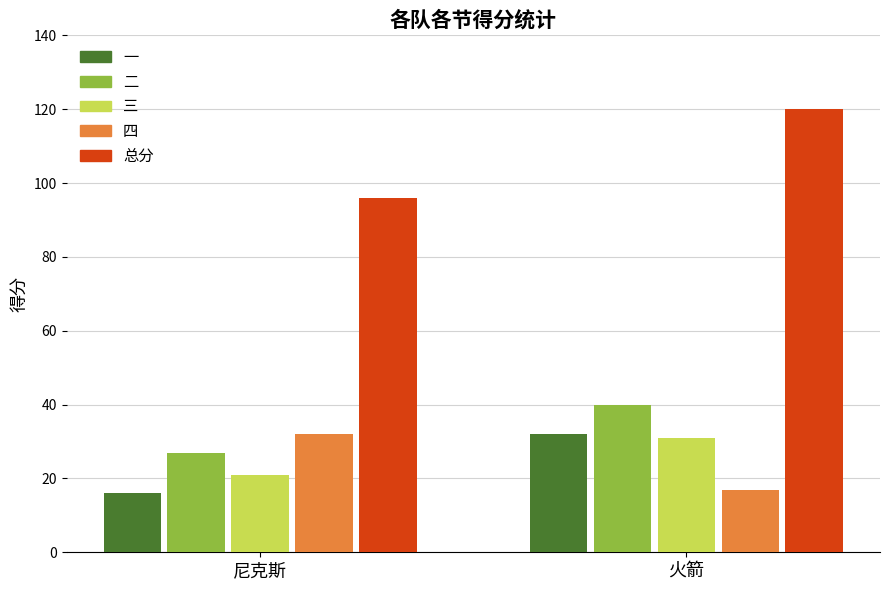

What is the difference between the maximum and minimum values in the 三 series?

10